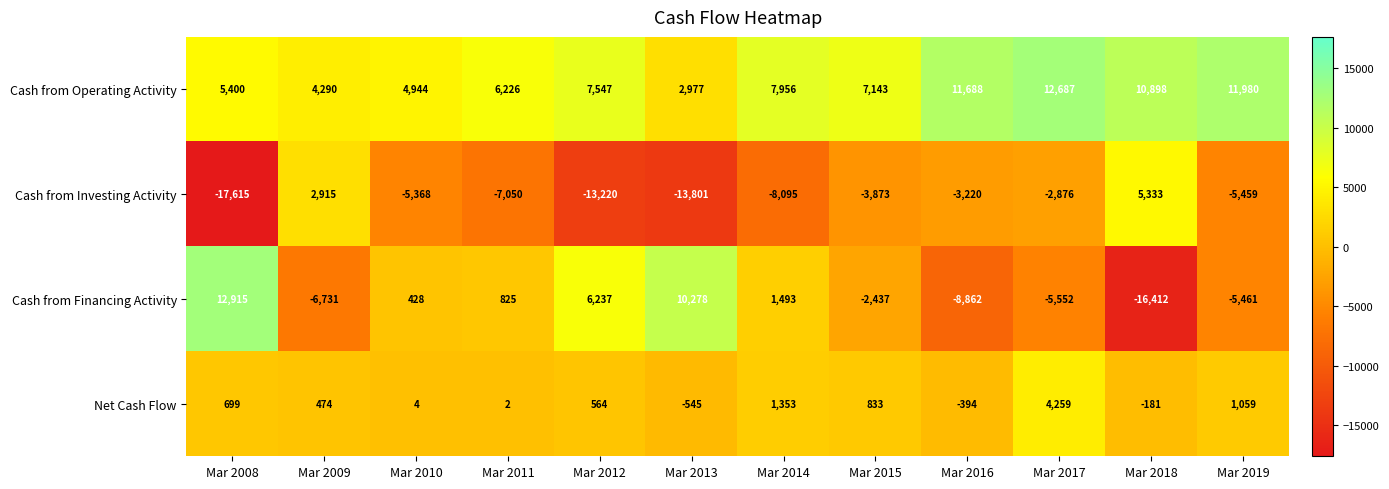

At which category is the sum across all series the highest?

Mar 2017